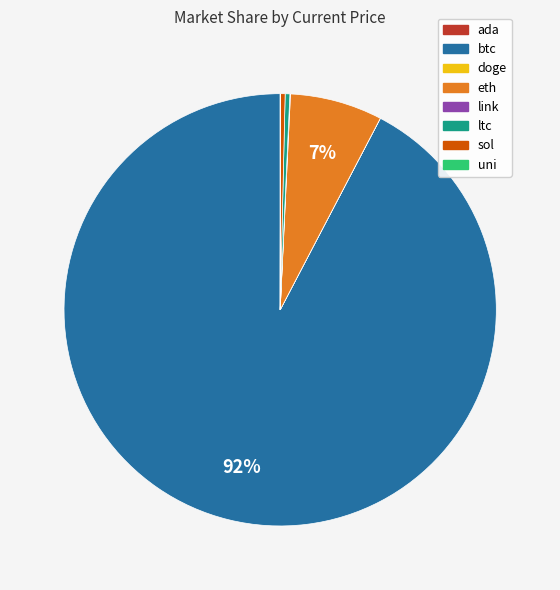

What percentage is the eth slice, to the nearest percent?

7%